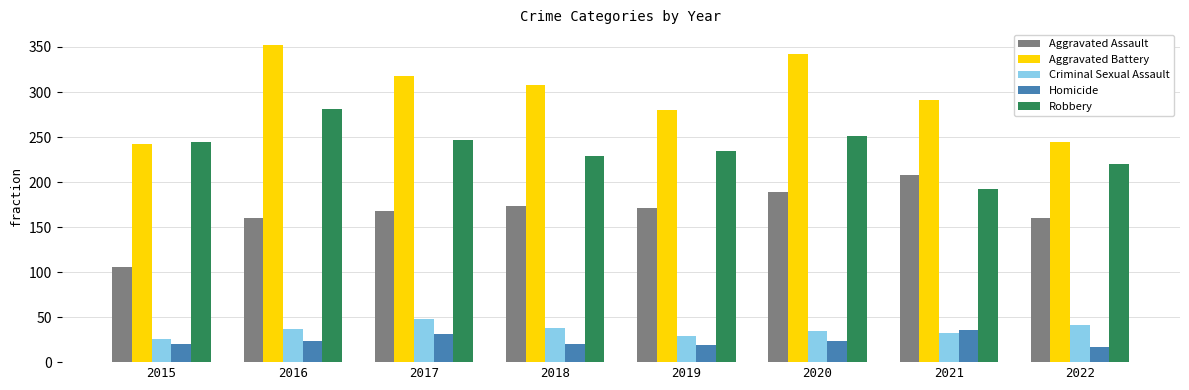

What are all the series names shown in the legend?

Aggravated Assault, Aggravated Battery, Criminal Sexual Assault, Homicide, Robbery